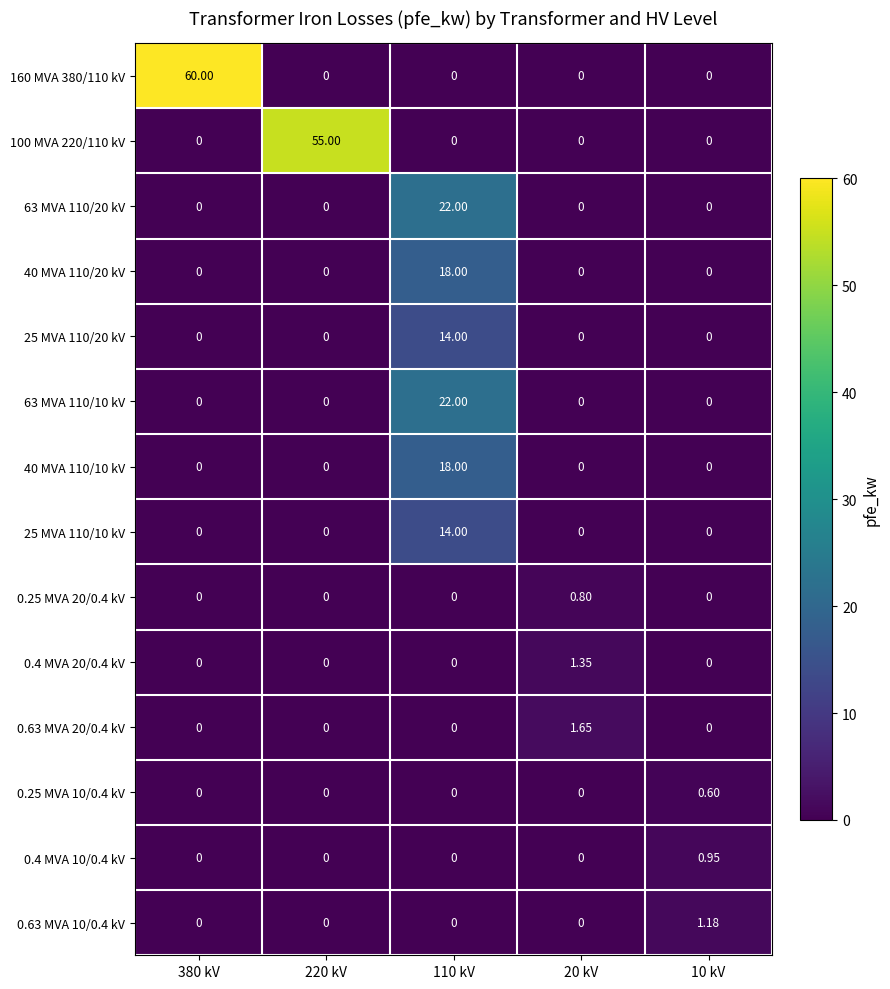

How many values in the 25 MVA 110/10 kV series exceed 0?

1